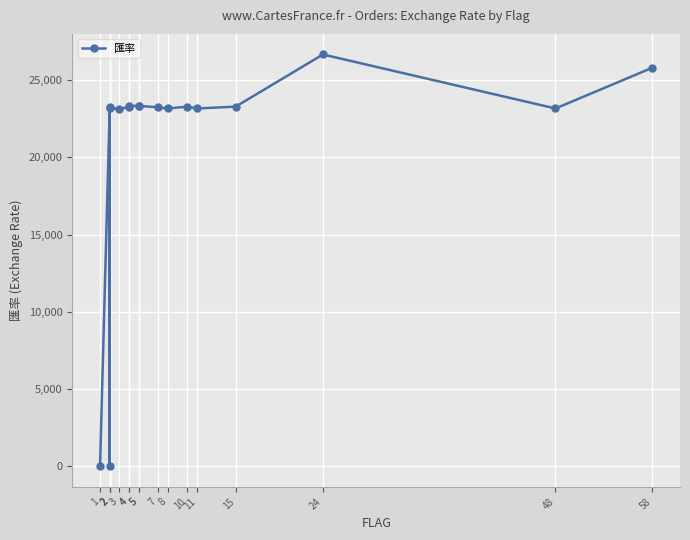

Which label corresponds to the smallest value in the chart?

1